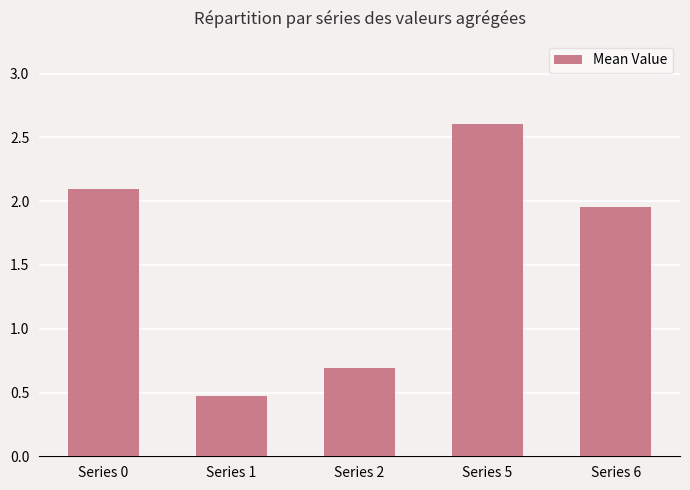

What is the value of the 3rd bar from the left?

0.7